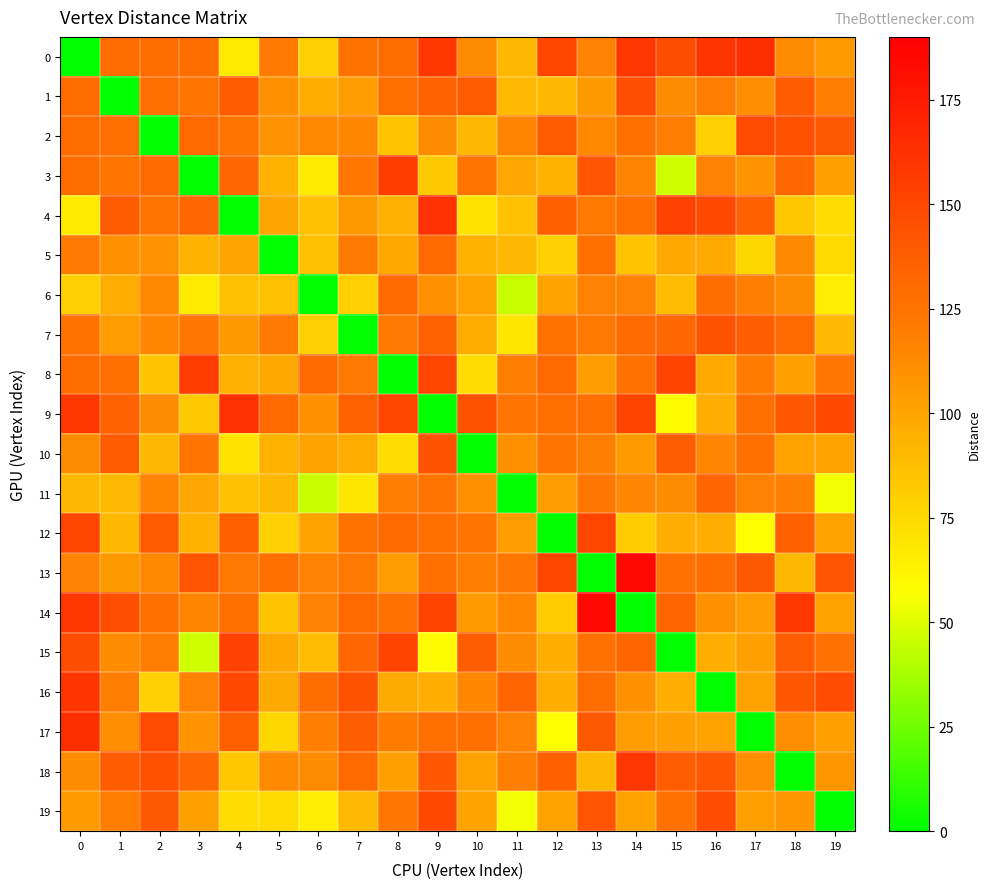

Reading left to right, list all the values displayed in this chart.

0: 0=0.0	1=129.9	2=128.9	3=129.5	4=67.3	5=121.0	6=79.6	7=125.5	8=128.4	9=158.5	10=111.8	11=91.0	12=151.3	13=116.2	14=159.2	15=146.9	16=159.7	17=163.9	18=112.6	19=105.1
1: 0=129.9	1=0.0	2=127.9	3=124.3	4=138.7	5=109.6	6=96.1	7=104.6	8=128.3	9=134.8	10=138.1	11=90.3	12=91.0	13=105.8	14=146.0	15=111.6	16=119.5	17=111.3	18=138.4	19=118.9
2: 0=128.9	1=127.9	2=0.0	3=130.0	4=125.2	5=109.0	6=113.9	7=114.9	8=85.6	9=112.0	10=90.8	11=115.6	12=139.0	13=113.6	14=127.6	15=119.8	16=79.6	17=148.0	18=145.3	19=139.8
3: 0=129.5	1=124.3	2=130.0	3=0.0	4=131.7	5=93.5	6=66.4	7=123.5	8=156.1	9=82.7	10=124.5	11=99.3	12=93.5	13=142.2	14=115.1	15=46.7	16=116.3	17=107.8	18=131.6	19=102.7
4: 0=67.3	1=138.7	2=125.2	3=131.7	4=0.0	5=99.7	6=86.6	7=106.0	8=95.0	9=161.9	10=70.9	11=86.1	12=135.9	13=121.8	14=127.5	15=152.5	16=149.6	17=136.4	18=83.4	19=72.9
5: 0=121.0	1=109.6	2=109.0	3=93.5	4=99.7	5=0.0	6=87.3	7=121.7	8=98.1	9=131.2	10=93.6	11=90.6	12=78.9	13=127.3	14=84.8	15=98.3	16=97.7	17=75.9	18=113.0	19=75.0
6: 0=79.6	1=96.1	2=113.9	3=66.4	4=86.6	5=87.3	6=0.0	7=79.6	8=130.1	9=109.8	10=100.8	11=44.9	12=100.9	13=117.0	14=116.6	15=88.6	16=128.7	17=118.2	18=112.6	19=64.9
7: 0=125.5	1=104.6	2=114.9	3=123.5	4=106.0	5=121.7	6=79.6	7=0.0	8=121.8	9=134.5	10=96.8	11=68.7	12=126.0	13=123.1	14=130.8	15=131.8	16=143.3	17=136.6	18=130.4	19=90.2
8: 0=128.4	1=128.3	2=85.6	3=156.1	4=95.0	5=98.1	6=130.1	7=121.8	8=0.0	9=151.0	10=73.3	11=120.1	12=130.4	13=103.5	14=126.7	15=151.5	16=97.7	17=120.4	18=101.8	19=123.3
9: 0=158.5	1=134.8	2=112.0	3=82.7	4=161.9	5=131.2	6=109.8	7=134.5	8=151.0	9=0.0	10=143.6	11=125.2	12=128.3	13=127.3	14=151.5	15=58.4	16=95.7	17=127.7	18=140.5	19=149.0
10: 0=111.8	1=138.1	2=90.8	3=124.5	4=70.9	5=93.6	6=100.8	7=96.8	8=73.3	9=143.6	10=0.0	11=109.2	12=124.1	13=118.5	14=105.4	15=137.2	16=114.7	17=127.5	18=101.5	19=100.5
11: 0=91.0	1=90.3	2=115.6	3=99.3	4=86.1	5=90.6	6=44.9	7=68.7	8=120.1	9=125.2	10=109.2	11=0.0	12=104.3	13=123.5	14=115.0	15=112.3	16=133.0	17=116.5	18=118.4	19=54.8
12: 0=151.3	1=91.0	2=139.0	3=93.5	4=135.9	5=78.9	6=100.9	7=126.0	8=130.4	9=128.3	10=124.1	11=104.3	12=0.0	13=151.2	14=81.6	15=96.3	16=96.1	17=57.4	18=135.2	19=101.3
13: 0=116.2	1=105.8	2=113.6	3=142.2	4=121.8	5=127.3	6=117.0	7=123.1	8=103.5	9=127.3	10=118.5	11=123.5	12=151.2	13=0.0	14=185.5	15=126.5	16=129.1	17=140.2	18=90.6	19=141.9
14: 0=159.2	1=146.0	2=127.6	3=115.1	4=127.5	5=84.8	6=116.6	7=130.8	8=126.7	9=151.5	10=105.4	11=115.0	12=81.6	13=185.5	14=0.0	15=132.2	16=109.3	17=104.6	18=158.9	19=101.1
15: 0=146.9	1=111.6	2=119.8	3=46.7	4=152.5	5=98.3	6=88.6	7=131.8	8=151.5	9=58.4	10=137.2	11=112.3	12=96.3	13=126.5	14=132.2	15=0.0	16=95.5	17=102.7	18=137.3	19=126.2
16: 0=159.7	1=119.5	2=79.6	3=116.3	4=149.6	5=97.7	6=128.7	7=143.3	8=97.7	9=95.7	10=114.7	11=133.0	12=96.1	13=129.1	14=109.3	15=95.5	16=0.0	17=101.4	18=141.2	19=147.2
17: 0=163.9	1=111.3	2=148.0	3=107.8	4=136.4	5=75.9	6=118.2	7=136.6	8=120.4	9=127.7	10=127.5	11=116.5	12=57.4	13=140.2	14=104.6	15=102.7	16=101.4	17=0.0	18=110.4	19=102.6
18: 0=112.6	1=138.4	2=145.3	3=131.6	4=83.4	5=113.0	6=112.6	7=130.4	8=101.8	9=140.5	10=101.5	11=118.4	12=135.2	13=90.6	14=158.9	15=137.3	16=141.2	17=110.4	18=0.0	19=107.3
19: 0=105.1	1=118.9	2=139.8	3=102.7	4=72.9	5=75.0	6=64.9	7=90.2	8=123.3	9=149.0	10=100.5	11=54.8	12=101.3	13=141.9	14=101.1	15=126.2	16=147.2	17=102.6	18=107.3	19=0.0